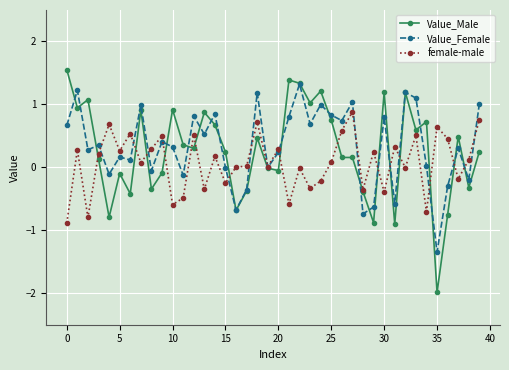

List the series in order of their overall mean, highest first.

Value_Female, Value_Male, female-male